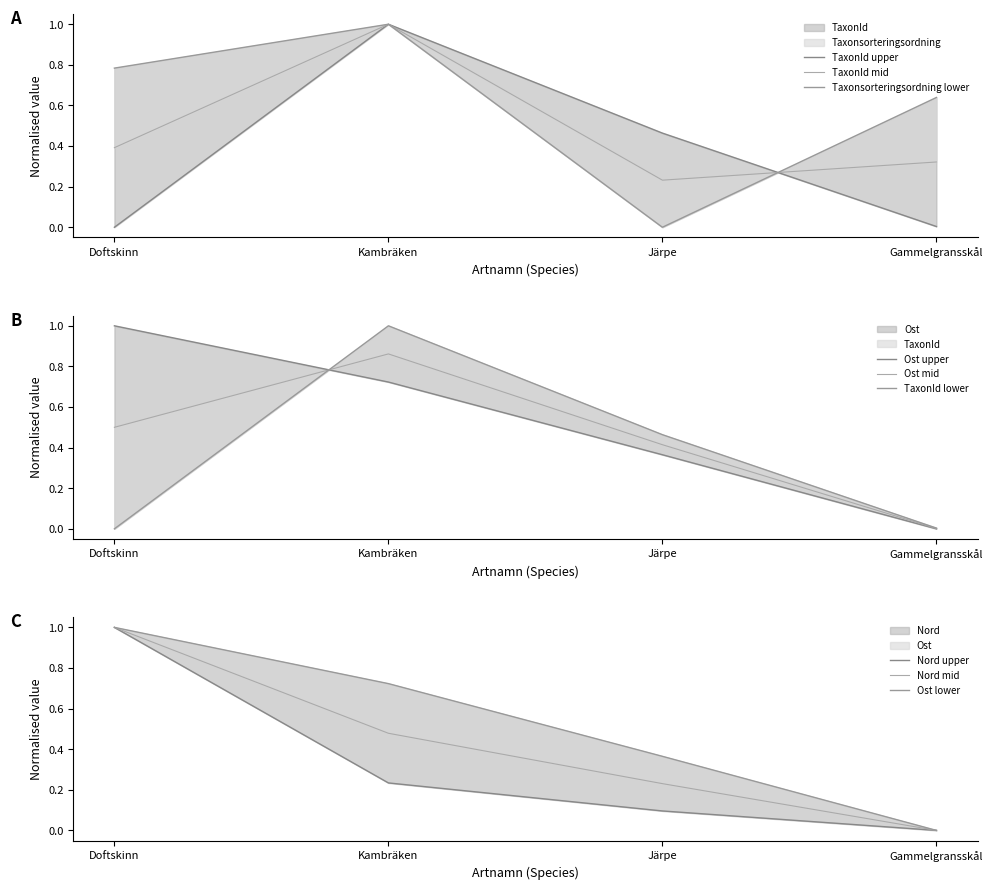

Rank the series by their maximum value, from highest to lowest.

Taxonsorteringsordning, TaxonId, Ost, Nord